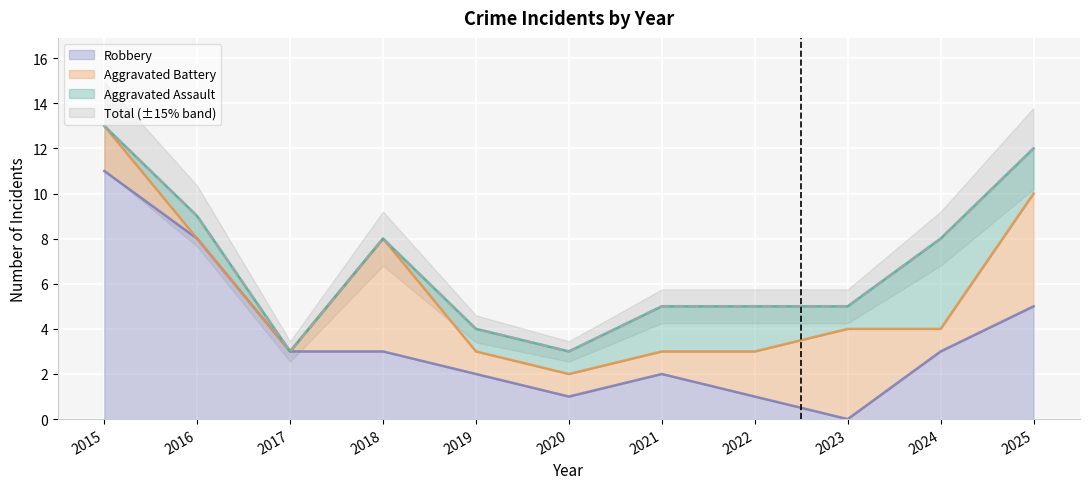

The Robbery series shows 2 at 2022. True or false?

False